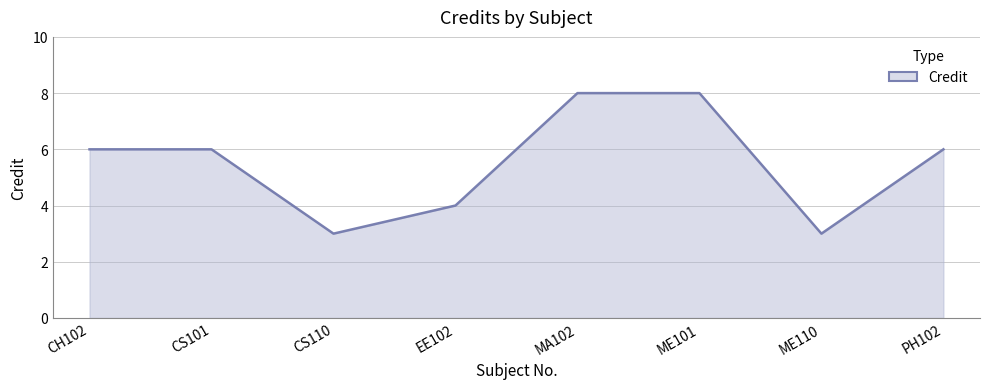

What position from the right is CH102?

8